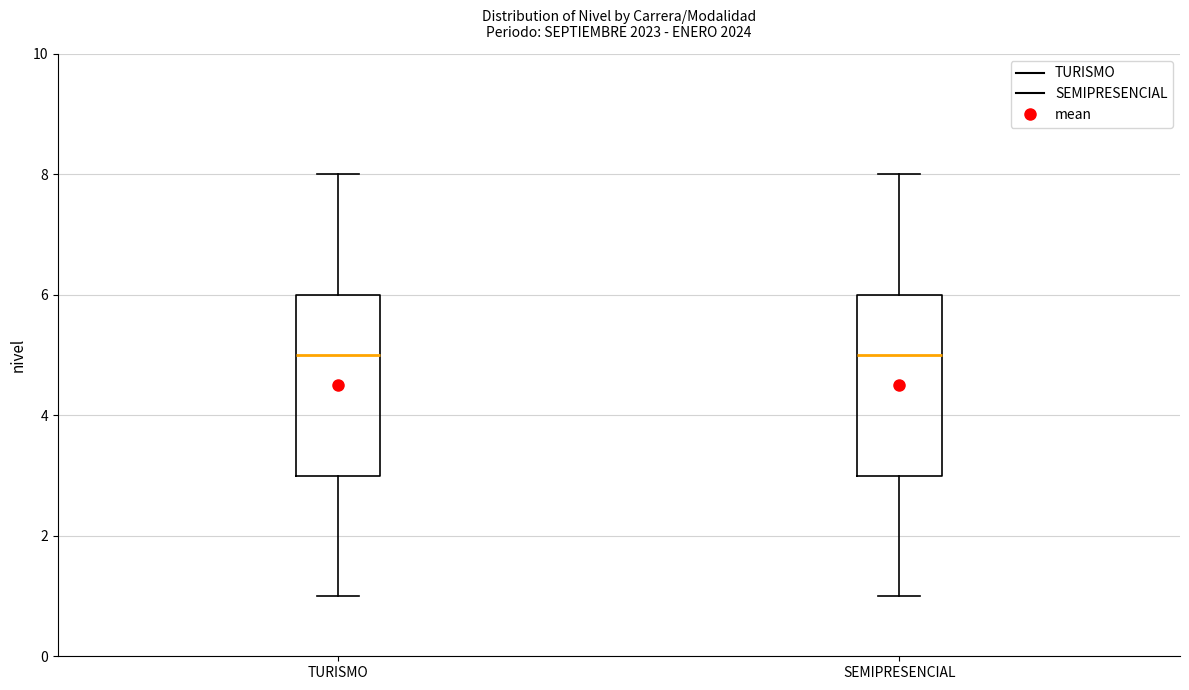

Reading left to right, read every box against the y-axis: the position of its median line, the range the box covers, and the ends of its whiskers. The values are not printed on the chart, so give them approximately, as read against the axis.

TURISMO: median 5, box 3 to 6, whiskers 1 to 8
SEMIPRESENCIAL: median 5, box 3 to 6, whiskers 1 to 8